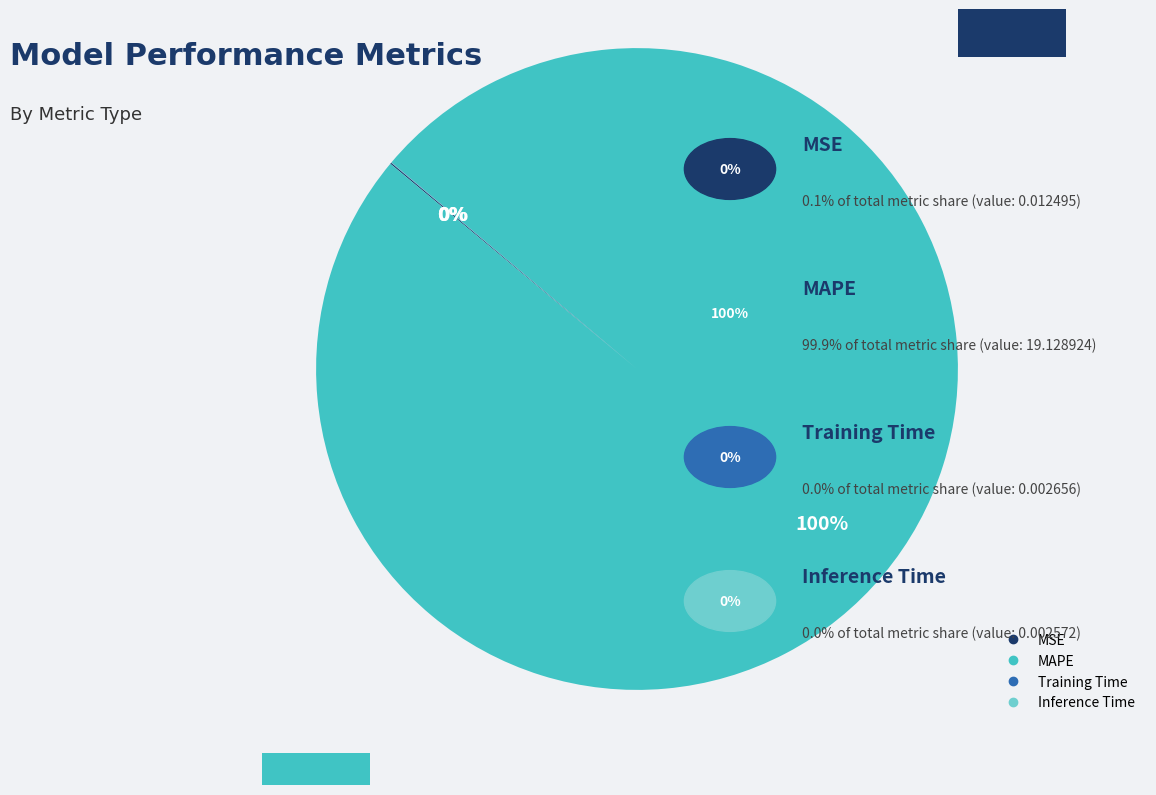

Is there any slice that represents more than half of the pie?

Yes